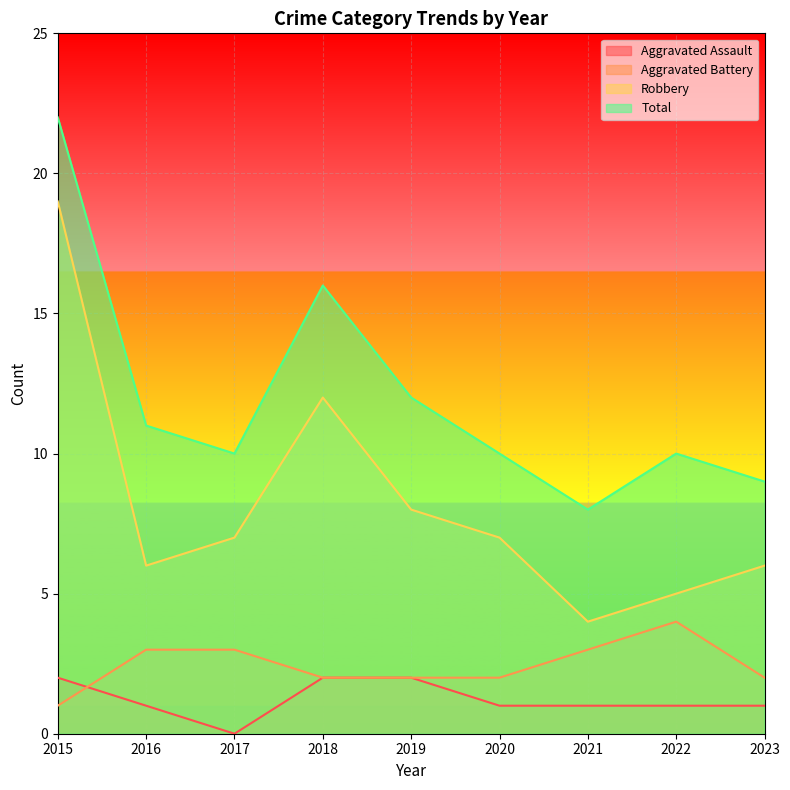

What is the value of the Aggravated Battery point at the 9th from the left?

2